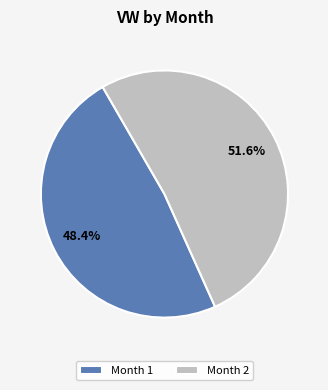

How many slices are in this pie chart?

2